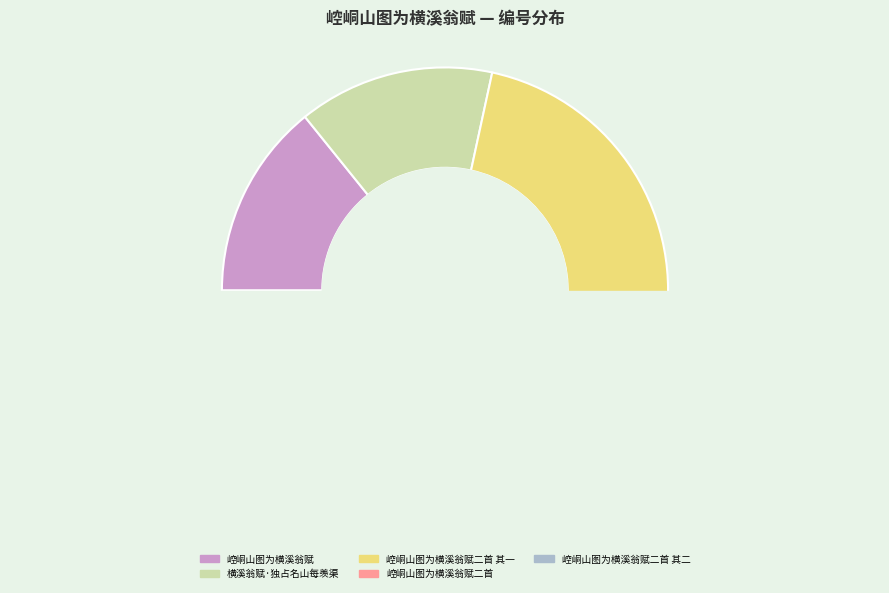

Does 崆峒山图为横溪翁赋二首 其一 represent more than half of the total?

No